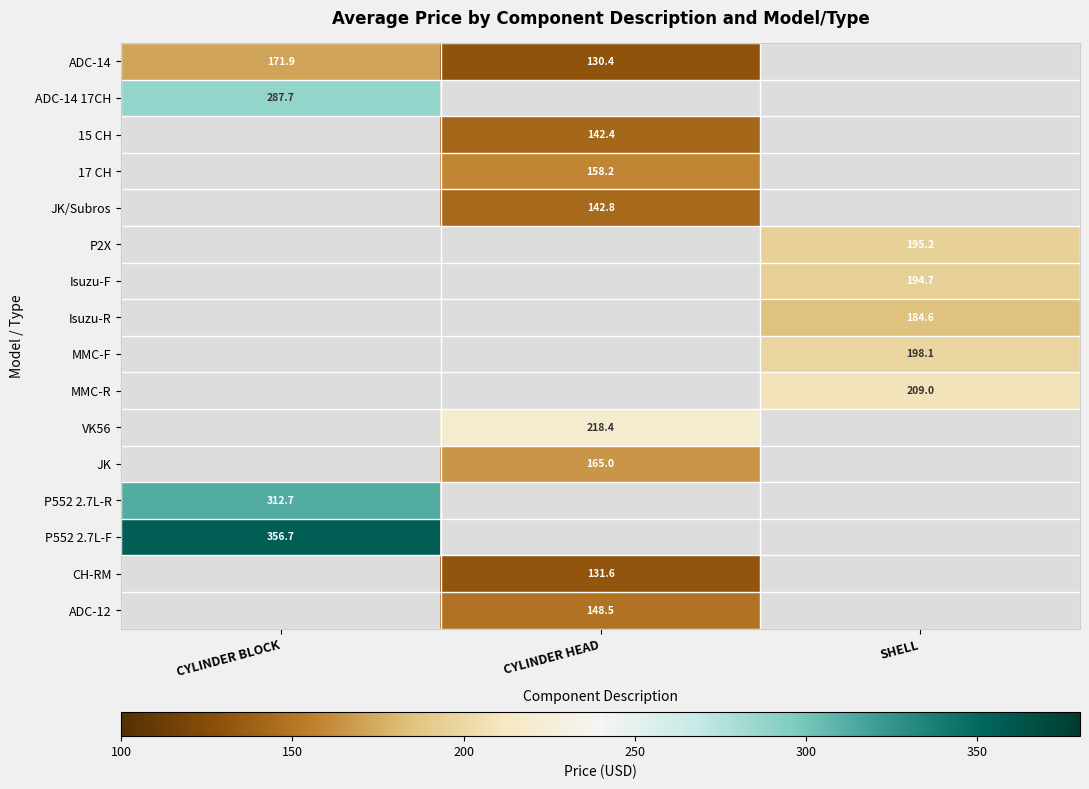

What is the smallest value displayed?

130.4